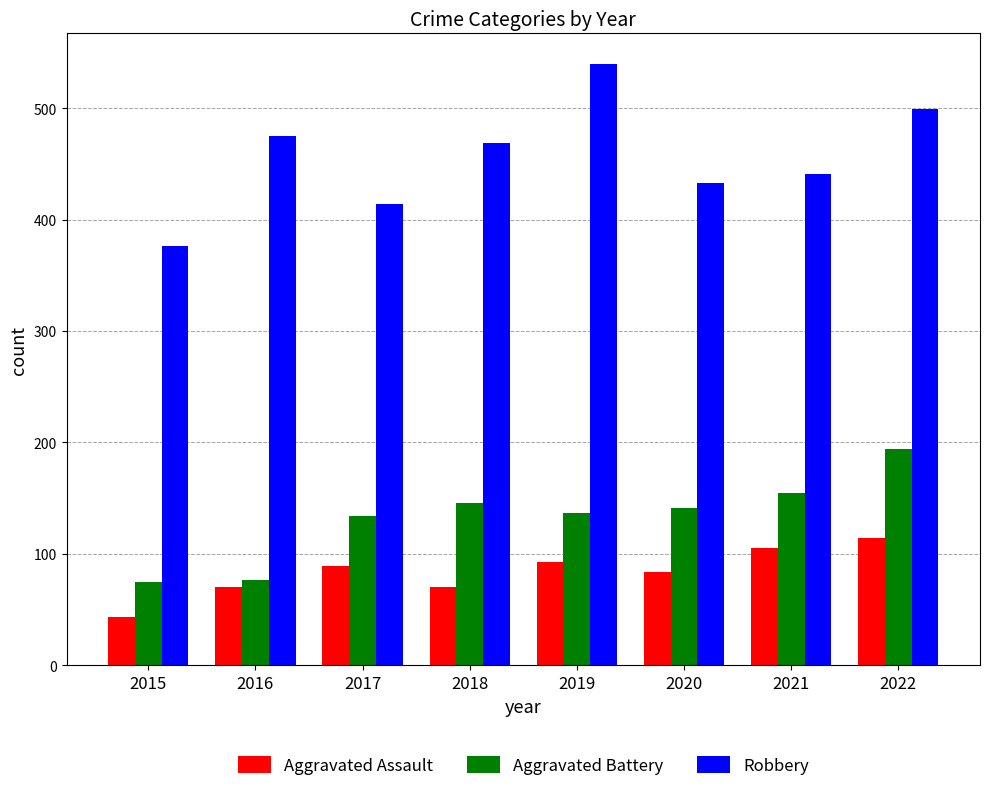

Count the number of data series in this chart.

3